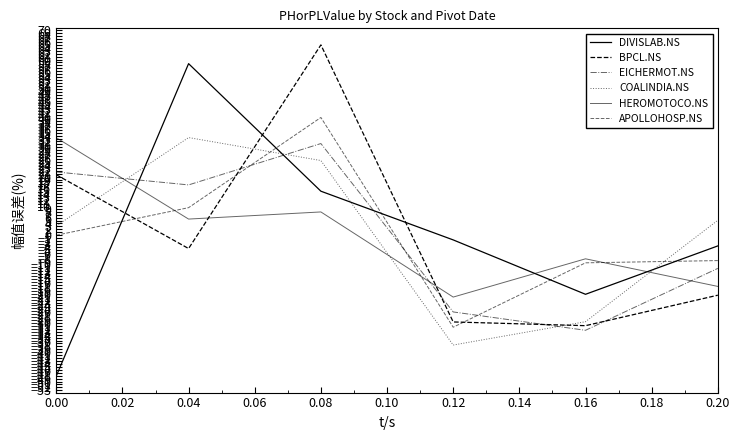

Does the chart display data point markers on the line(s)?

No